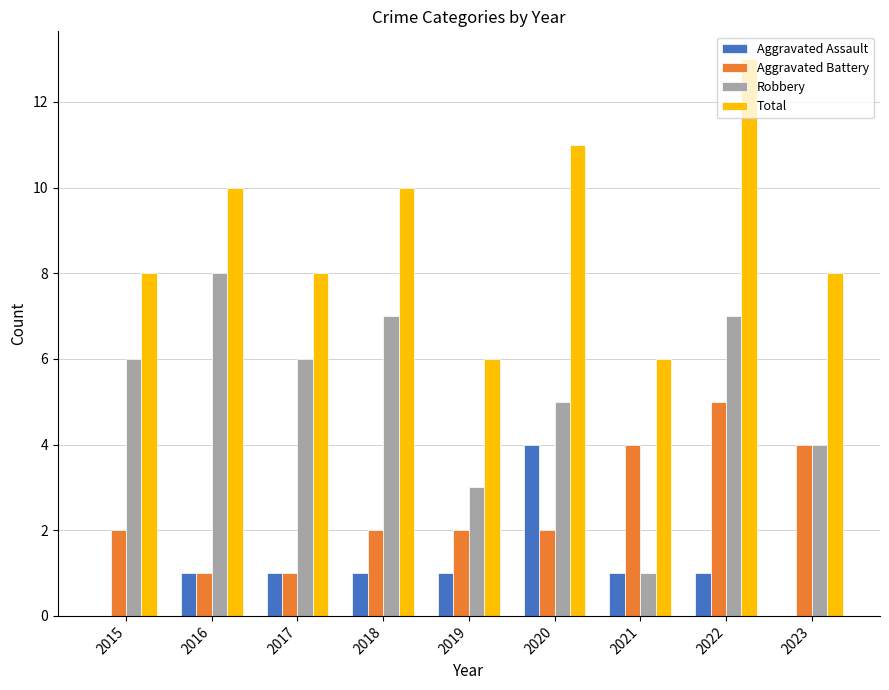

Between 2018 and 2020, which series saw the biggest shift?

Aggravated Assault